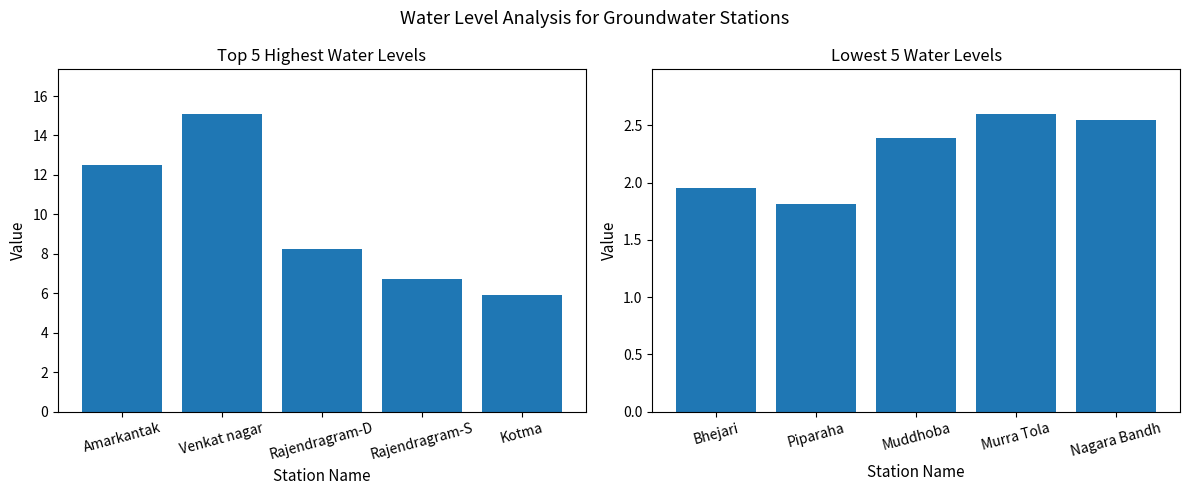

How many data points are less than 2?

2